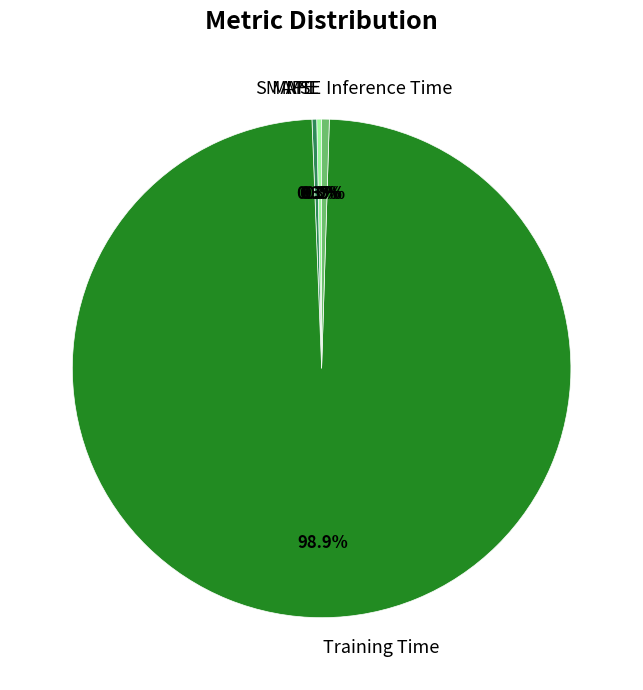

Is there a majority slice in this chart?

Yes